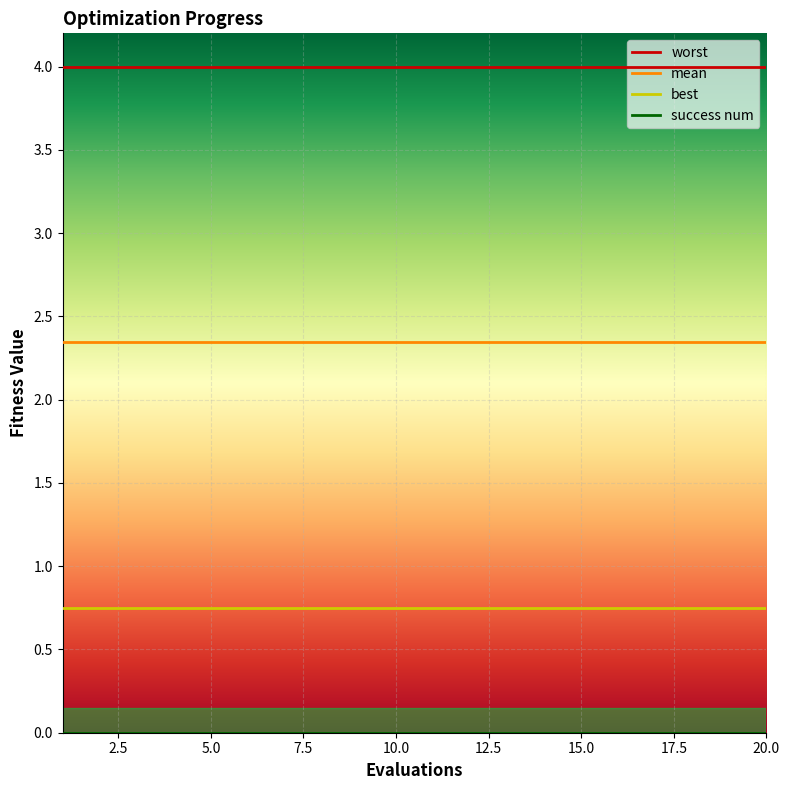

Reading left to right, what are all the values shown in this chart?

mean: 1=2.3	2=2.3	3=2.3	4=2.3	5=2.3	6=2.3	7=2.3	8=2.3	9=2.3	10=2.3	11=2.3	12=2.3	13=2.3	14=2.3	15=2.3	16=2.3	17=2.3	18=2.3	19=2.3	20=2.3
best: 1=0.7	2=0.7	3=0.7	4=0.7	5=0.7	6=0.7	7=0.7	8=0.7	9=0.7	10=0.7	11=0.7	12=0.7	13=0.7	14=0.7	15=0.7	16=0.7	17=0.7	18=0.7	19=0.7	20=0.7
worst: 1=4.0	2=4.0	3=4.0	4=4.0	5=4.0	6=4.0	7=4.0	8=4.0	9=4.0	10=4.0	11=4.0	12=4.0	13=4.0	14=4.0	15=4.0	16=4.0	17=4.0	18=4.0	19=4.0	20=4.0
success num: 1=0.0	2=0.0	3=0.0	4=0.0	5=0.0	6=0.0	7=0.0	8=0.0	9=0.0	10=0.0	11=0.0	12=0.0	13=0.0	14=0.0	15=0.0	16=0.0	17=0.0	18=0.0	19=0.0	20=0.0